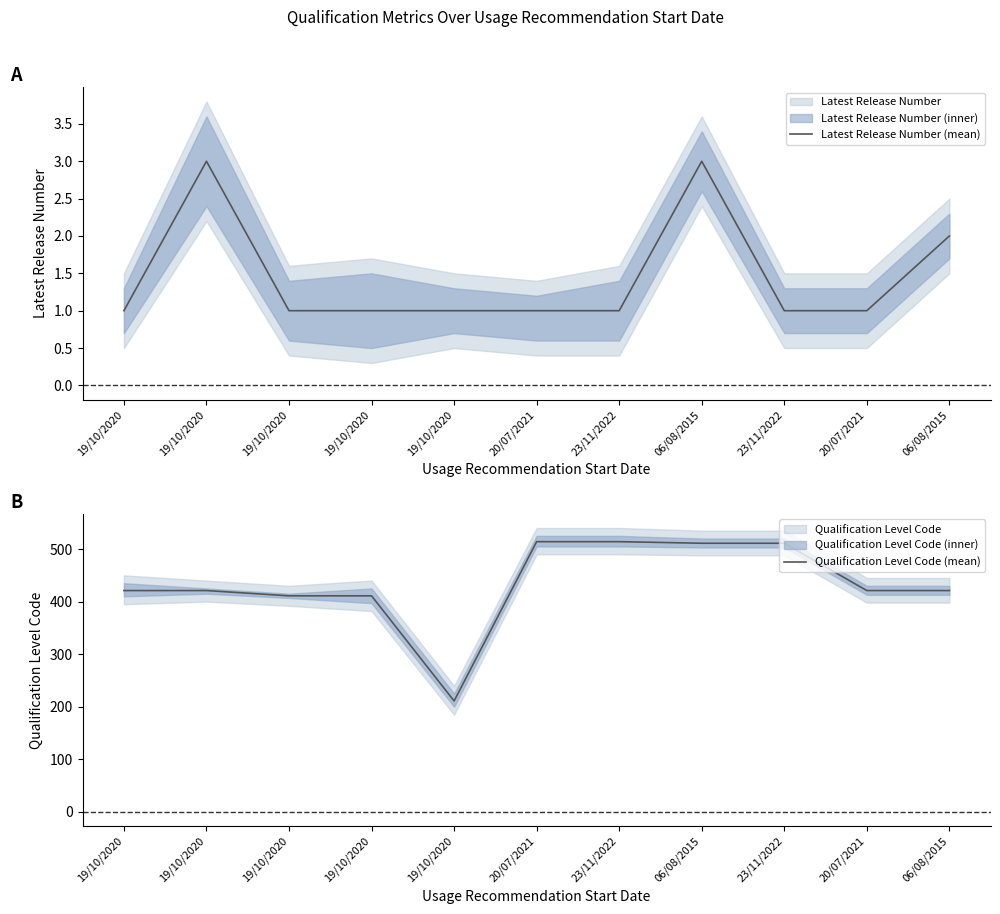

Is it true that Qualification Level Code (mean) equals 511 at 06/08/2015?

True